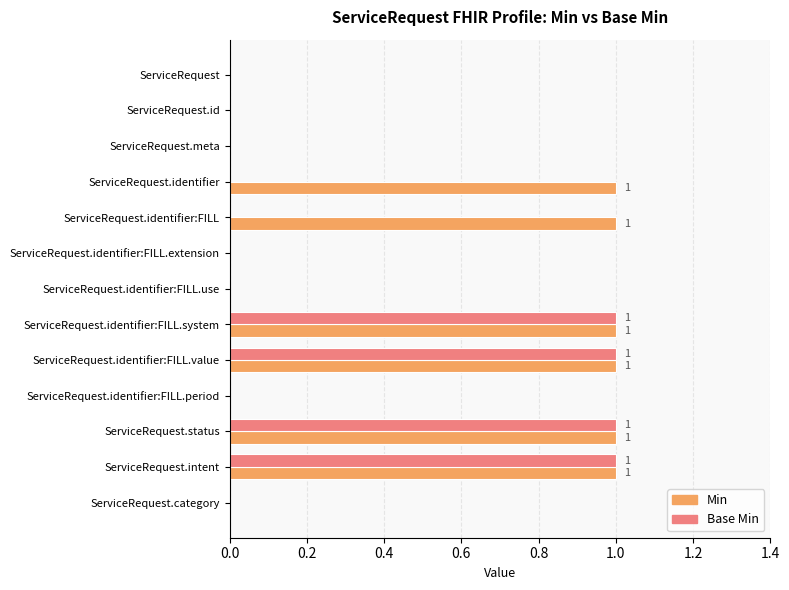

What is the sum of all Base Min values?

4